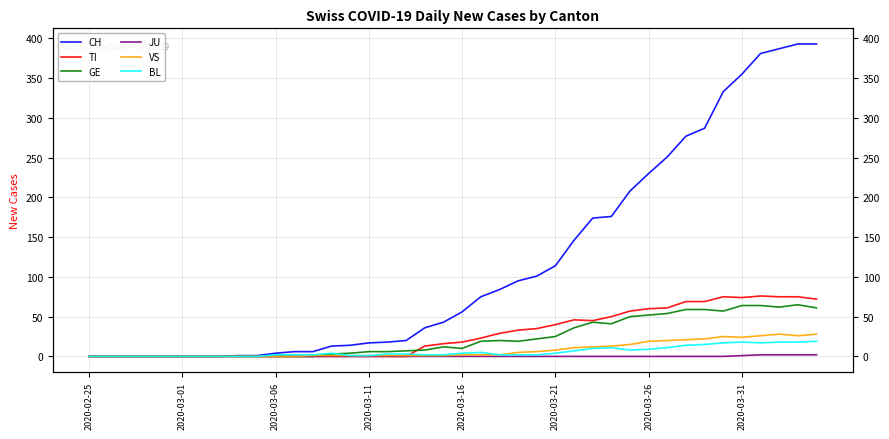

True or false: TI and GE intersect in this chart.

True